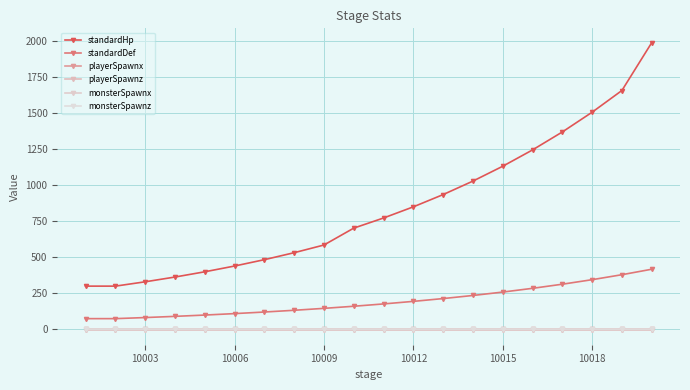

What is the value of the standardHp point at the 6th from the left?

439.2